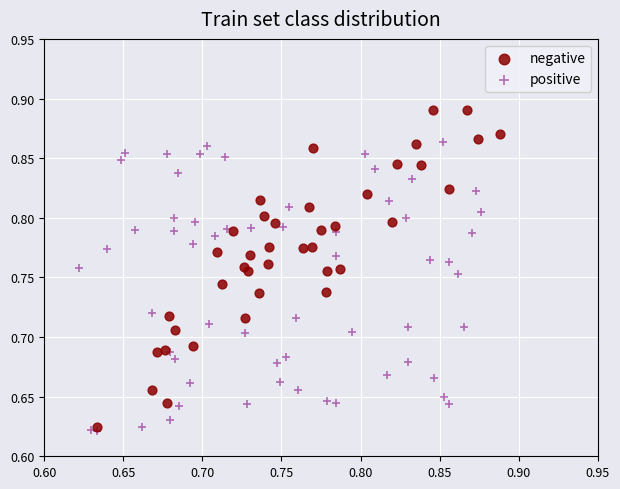

Which series contains the highest Y value?

negative